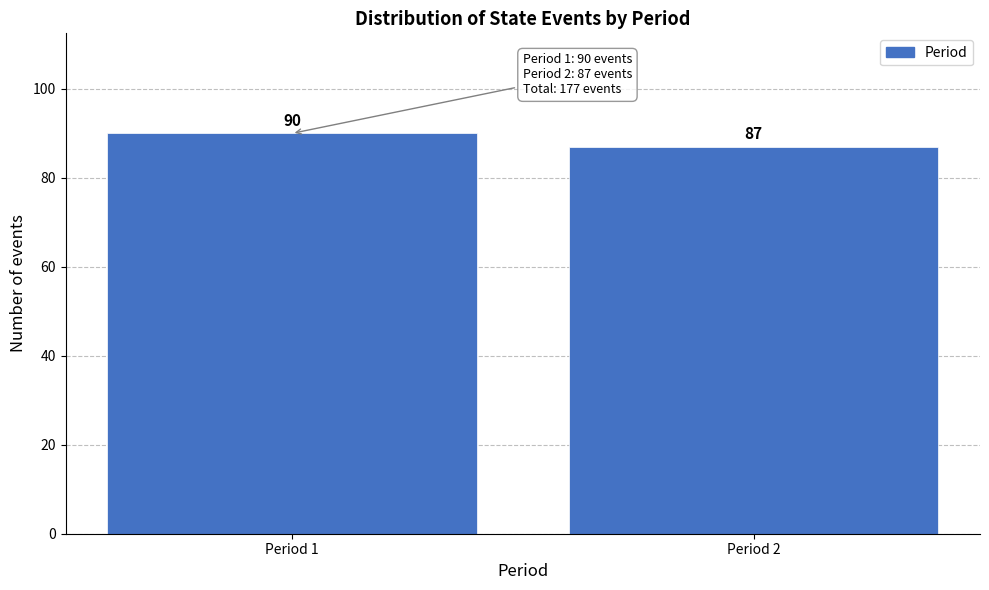

Reading left to right, transcribe all the data shown in this chart.

Period 1=90	Period 2=87